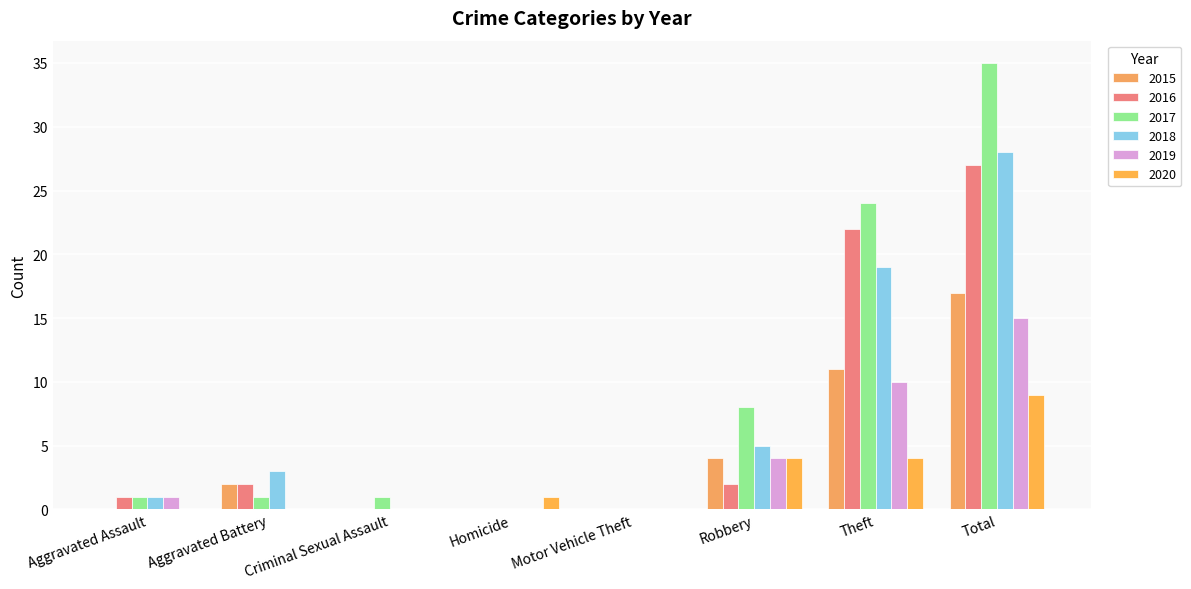

How many groups of bars are there?

8